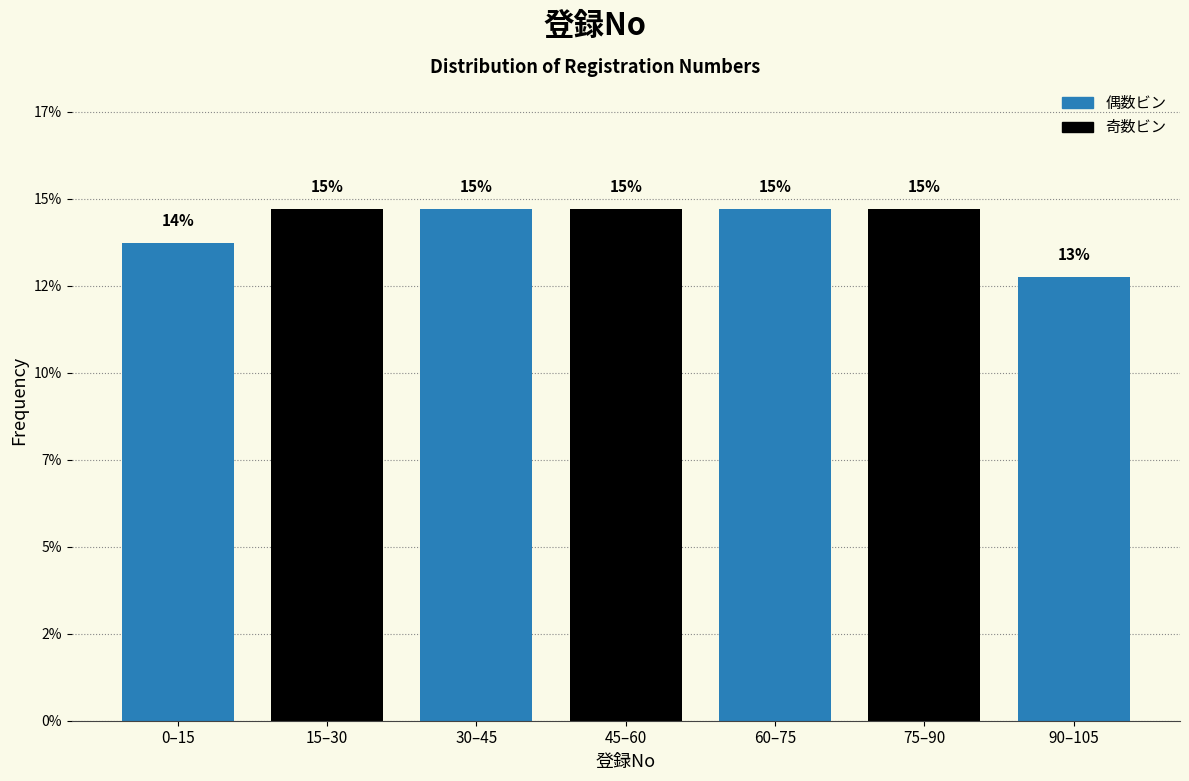

Does the chart contain any negative values?

No